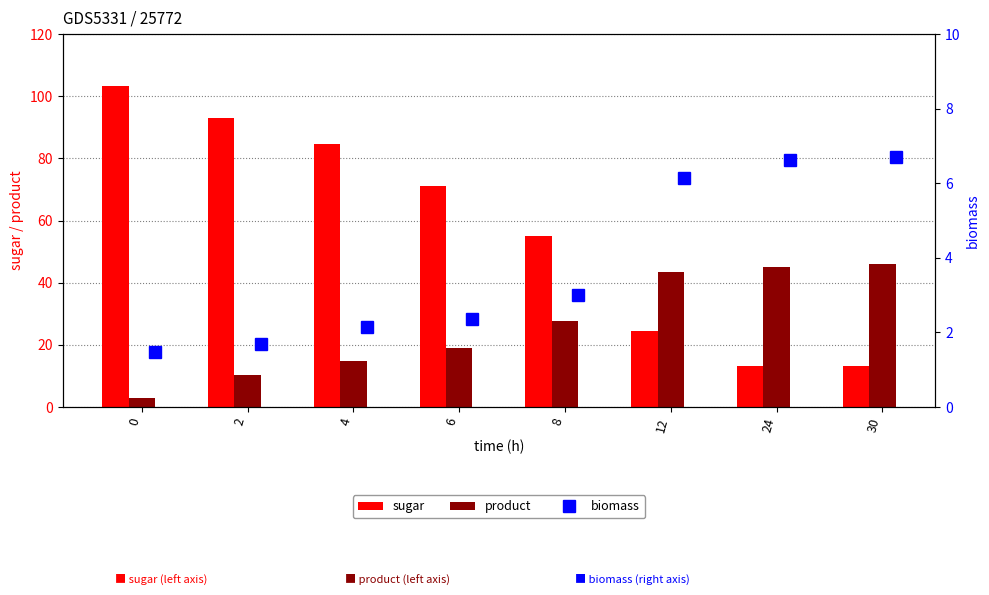

What is the value of the product bar at the 4th from the left?

19.0